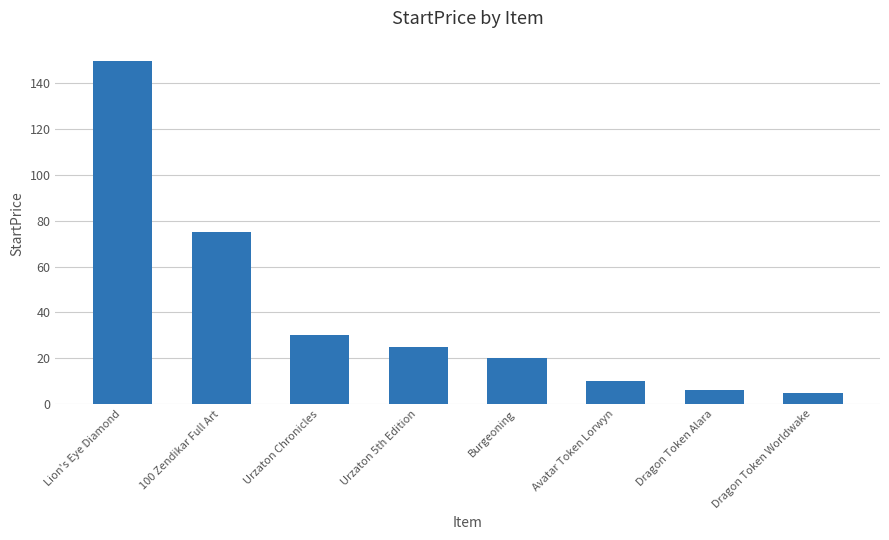

What is the difference between the second highest and second lowest values?

69.0